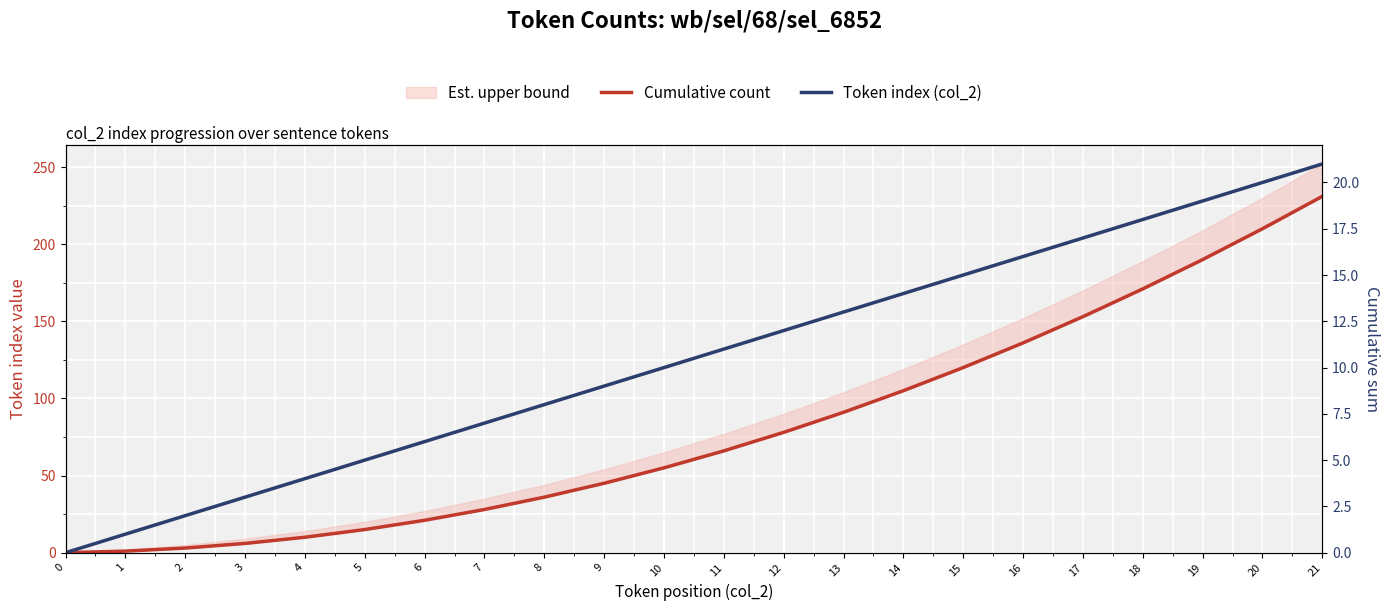

Rank the categories by Cumulative count value from highest to lowest.

21, 20, 19, 18, 17, 16, 15, 14, 13, 12, 11, 10, 9, 8, 7, 6, 5, 4, 3, 2, 1, 0